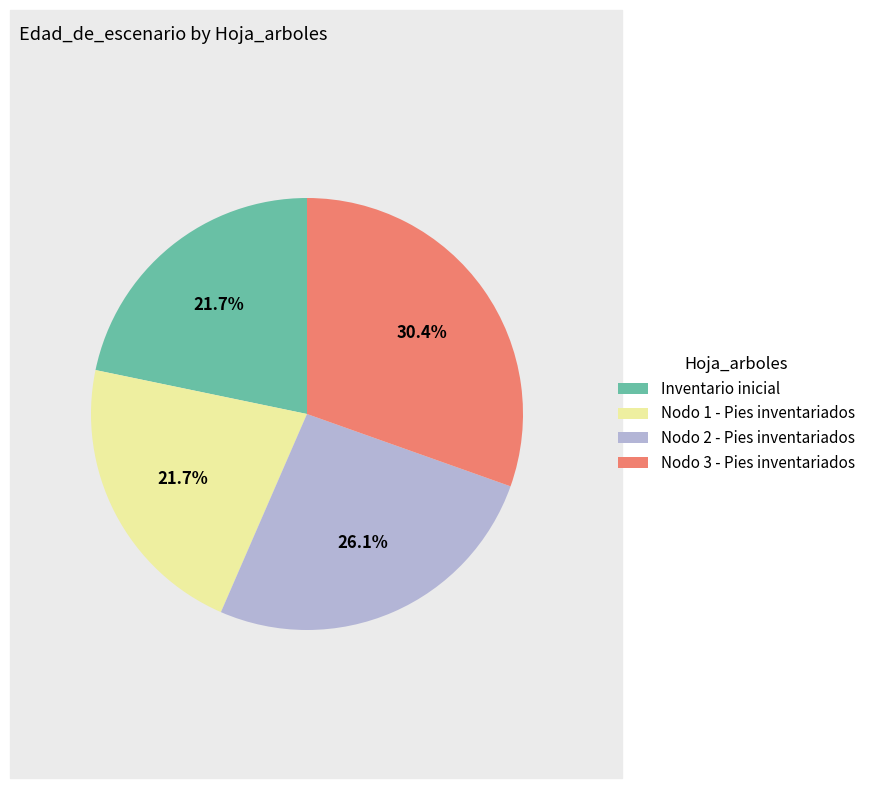

What is the total percentage of Nodo 2 - Pies inventariados and Inventario inicial?

47.8%